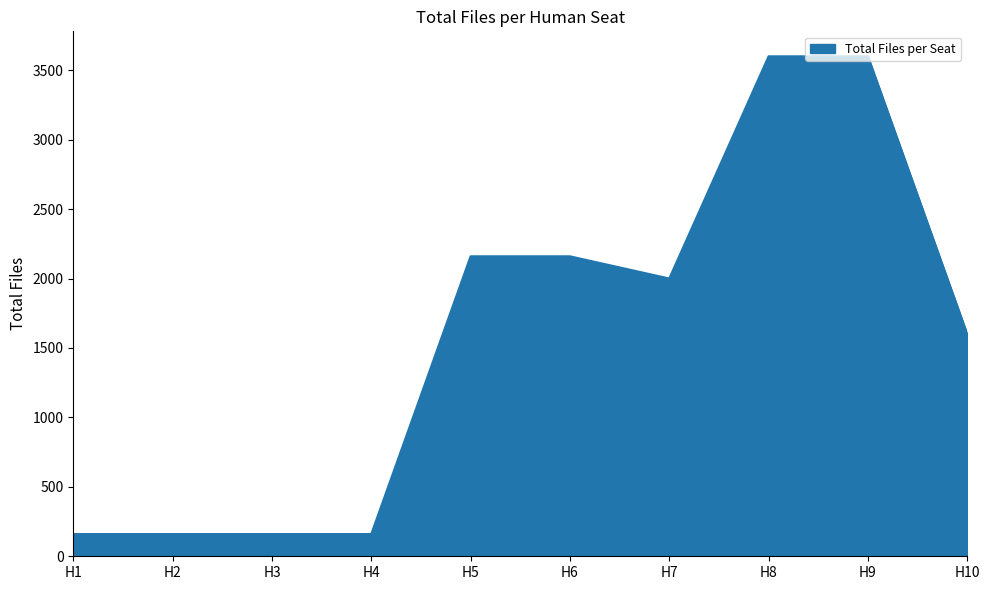

Where is the data nearest to the value 1880?

H7